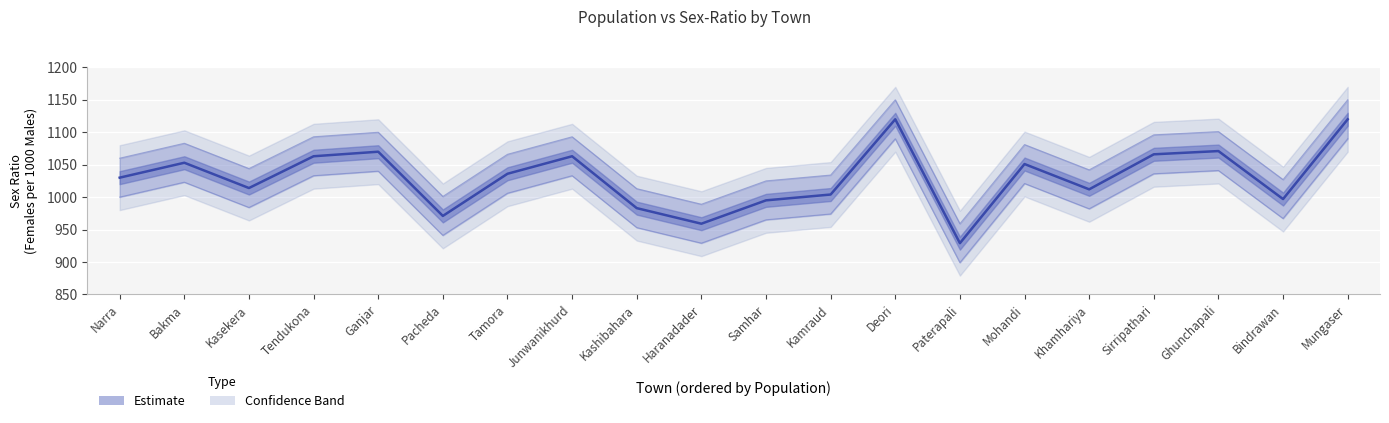

The value at Kamraud is 1004. True or false?

True